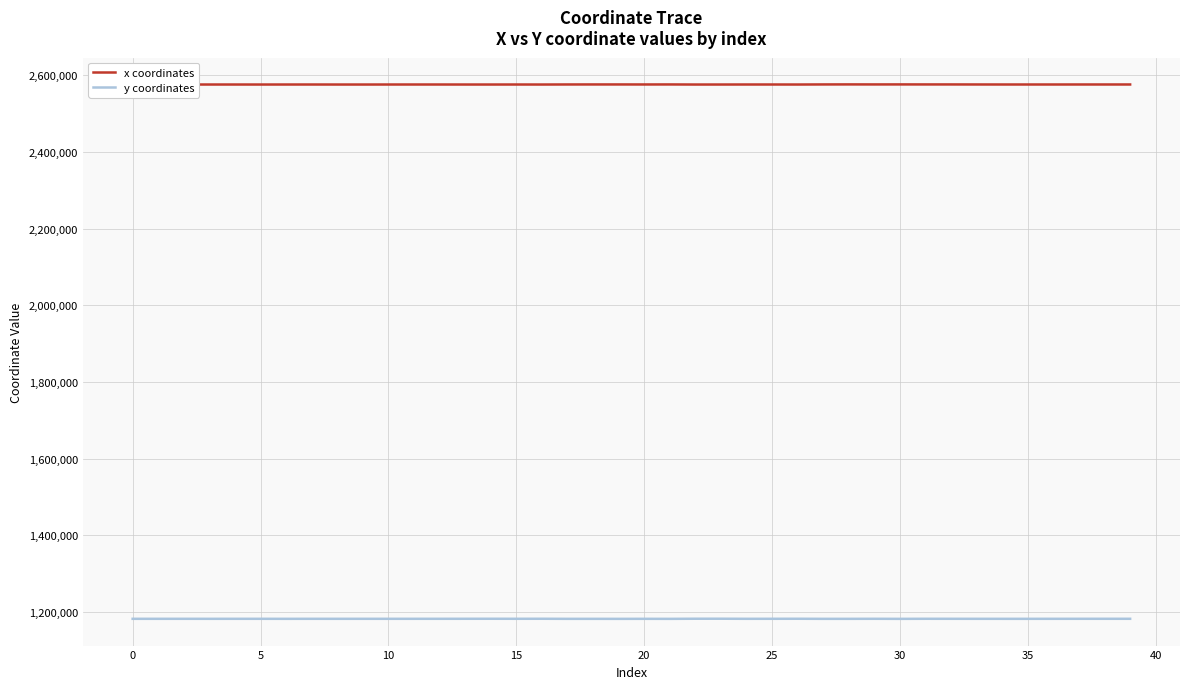

Rank the series by their average value, from lowest to highest.

y coordinates, x coordinates